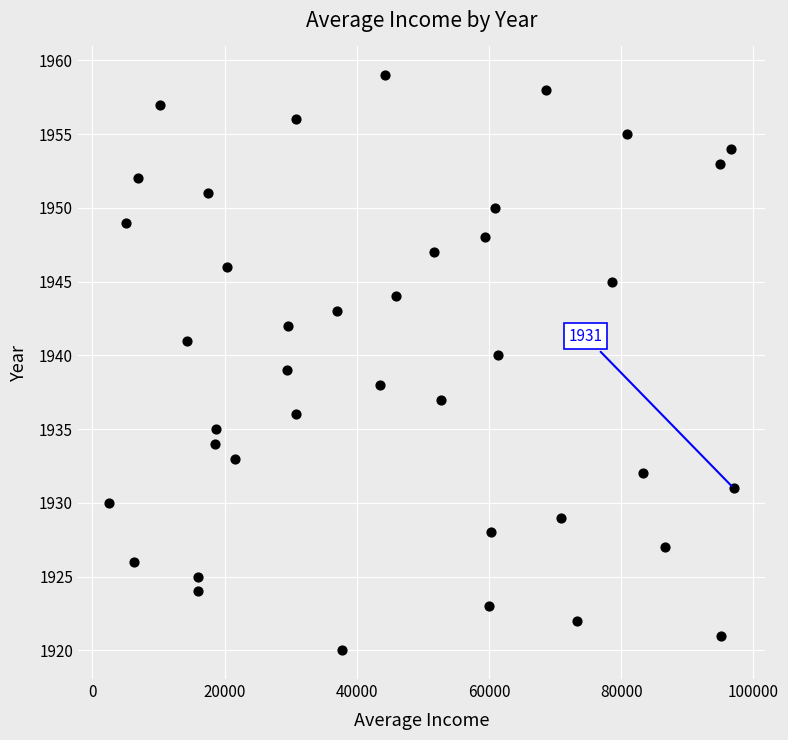

What is the range of Y values (max minus min)?

39